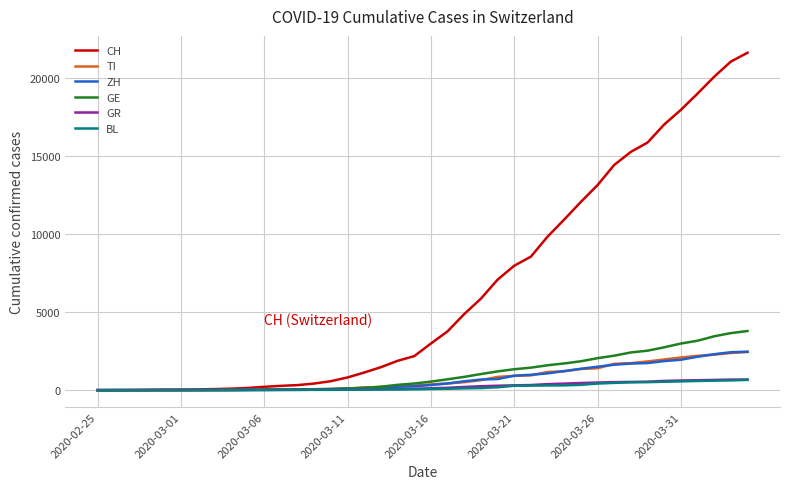

What is the greatest value displayed?

21584